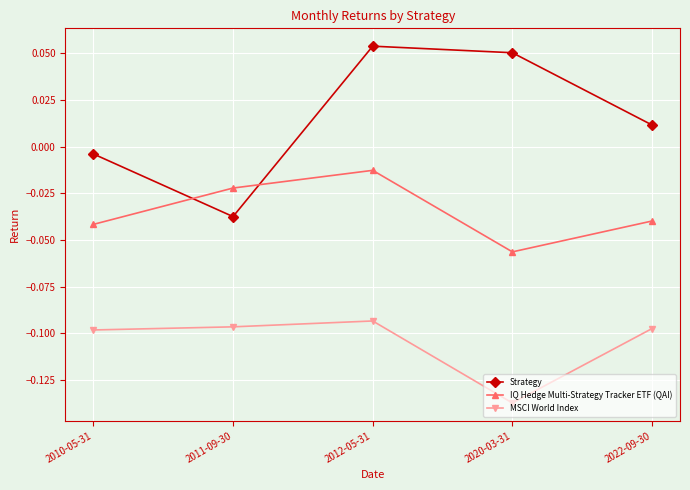

At which category does the chart reach its minimum across all series?

2020-03-31